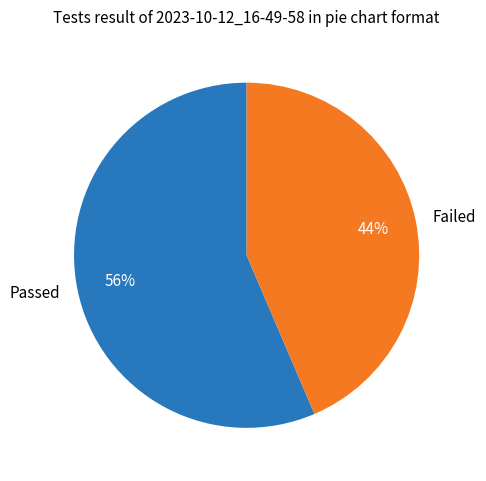

Rank the categories by value from lowest to highest.

Failed, Passed